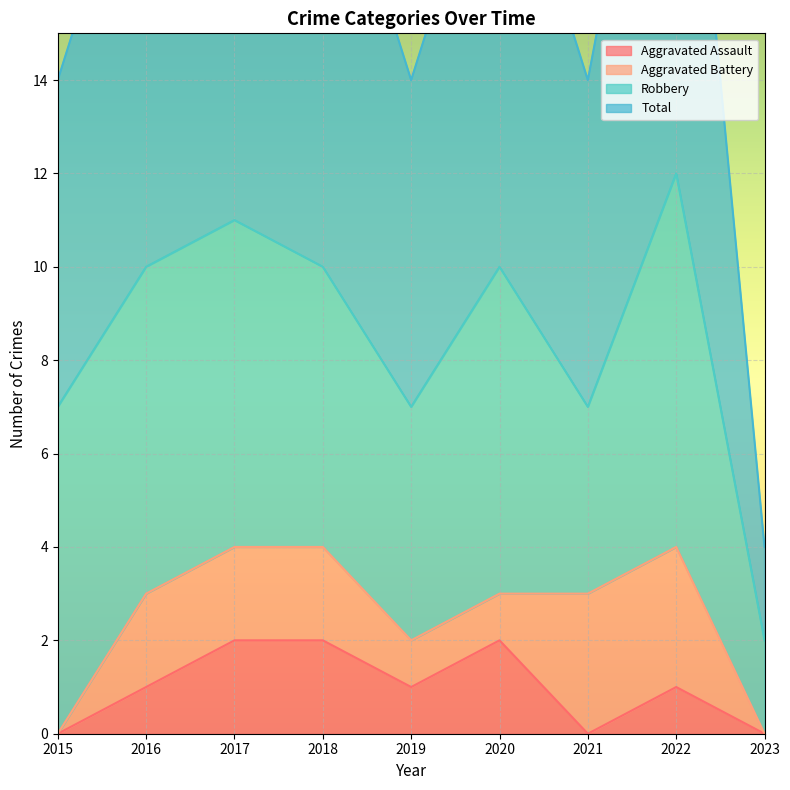

True or false: Aggravated Assault has a value of -1 at 2023.

False